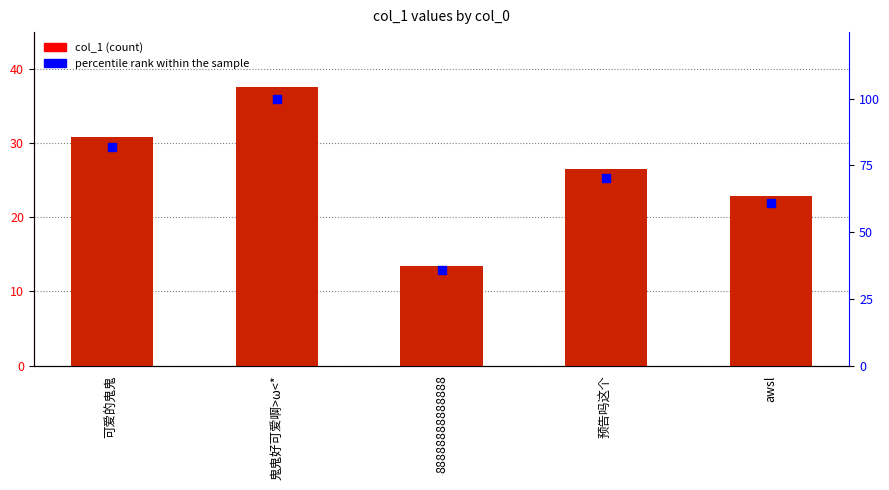

Is the value of percentile rank within the sample at 可爱的鬼鬼 greater than the value of col_1 at 88888888888888?

Yes